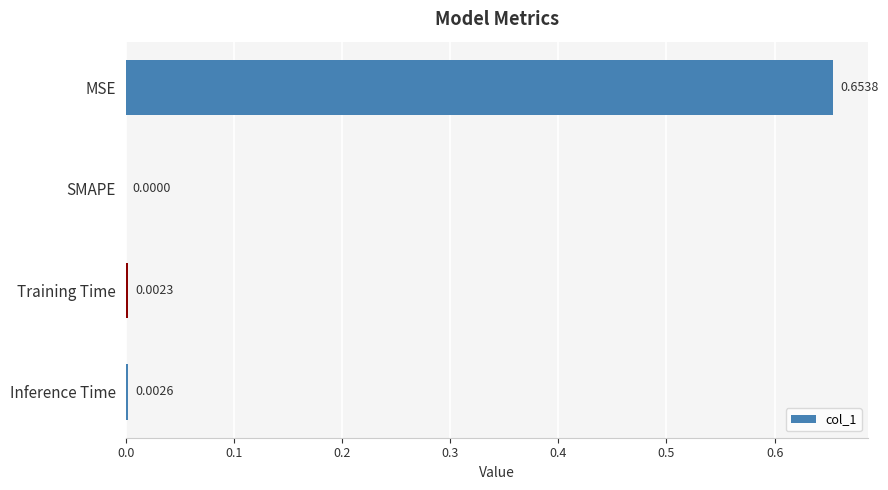

At which label is the value closest to 0?

SMAPE